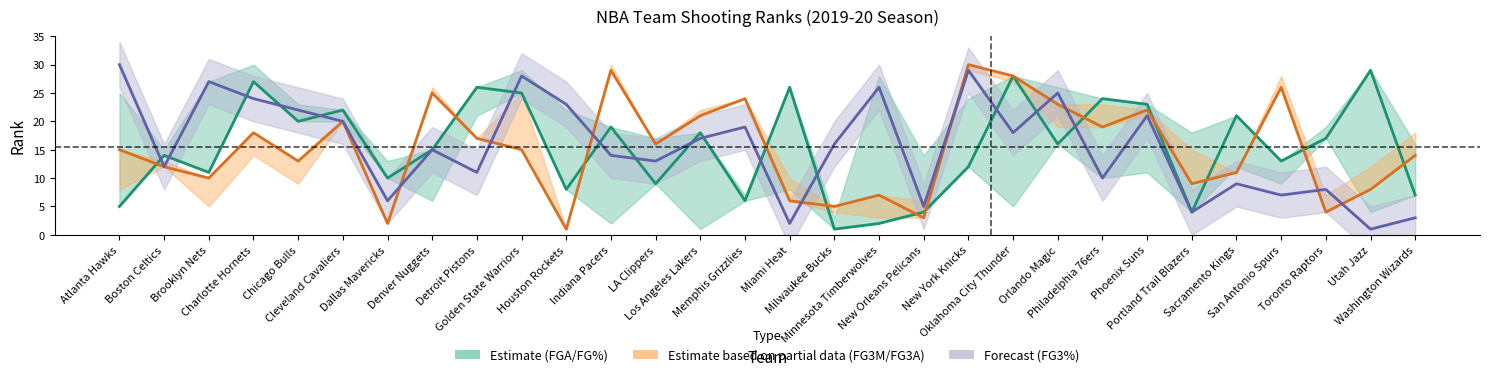

Is the value of FGA_RANK at Utah Jazz greater than the value of FG3_PCT_RANK at Washington Wizards?

Yes